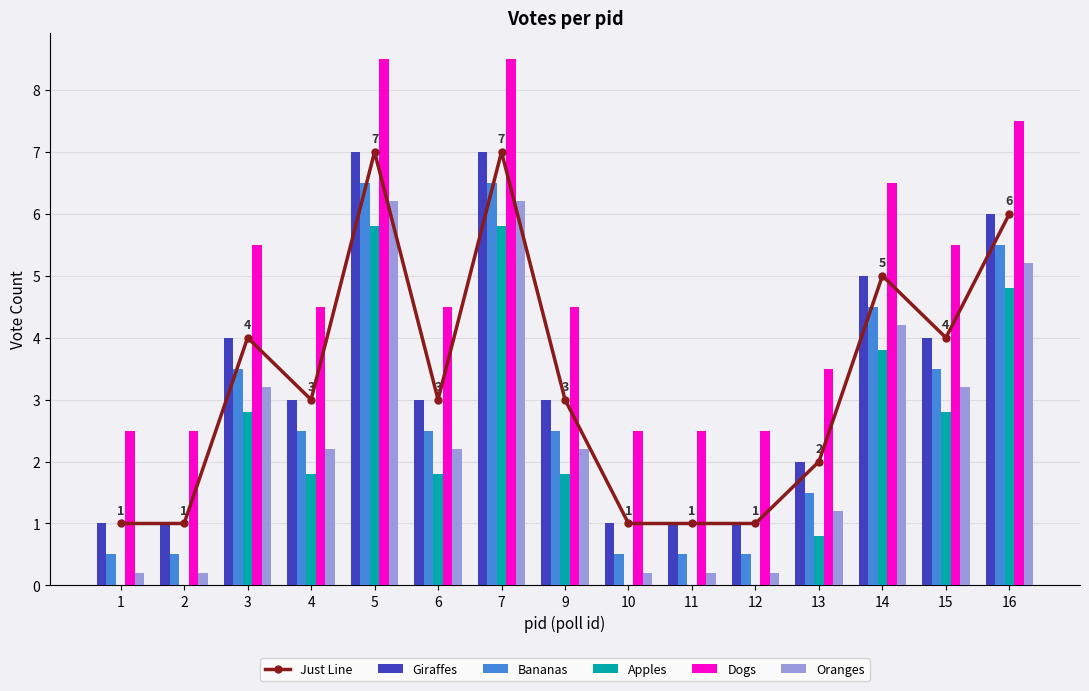

What is the difference between the Just Line values at 13 and 15?

2